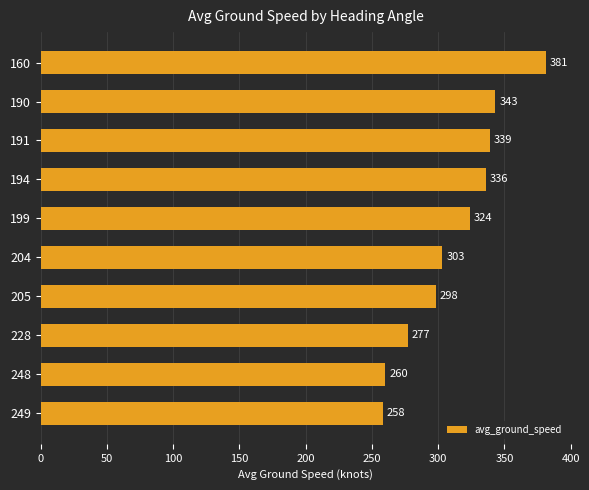

How many bars are there in total?

10